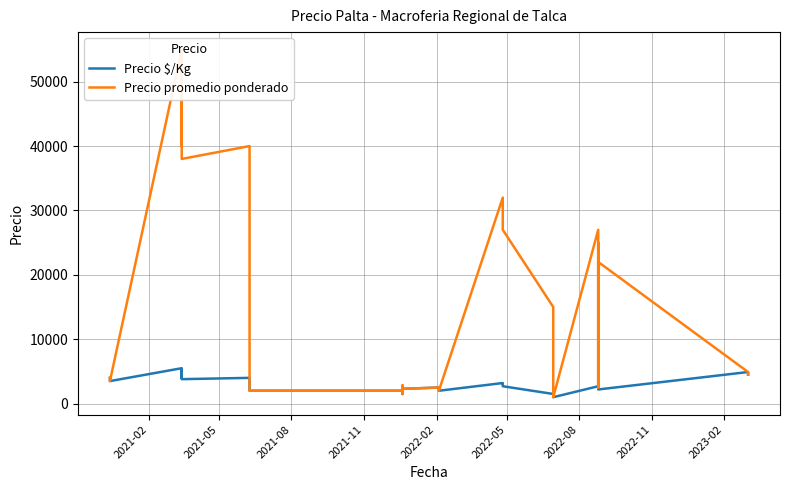

Reading left to right, what are all the values shown in this chart?

Precio $/Kg: 4000	3700	3500	5500	4000	5200	3800	4000	3500	2500	2300	2000	2000	1500	2700	2800	2700	2500	2500	2500	2300	2500	2000	3200	3200	3000	3000	2700	2700	1500	1300	1200	1000	2700	2700	2500	2500	2200	4909	4500
Precio promedio ponderado: 4000	3700	3500	55000	40000	52000	38000	40000	35000	2500	2300	2000	2000	1500	2700	2800	2700	2500	2500	2500	2300	2500	2000	32000	32000	30000	30000	27000	27000	15000	13000	1200	1000	27000	2700	25000	2500	22000	4909	4500